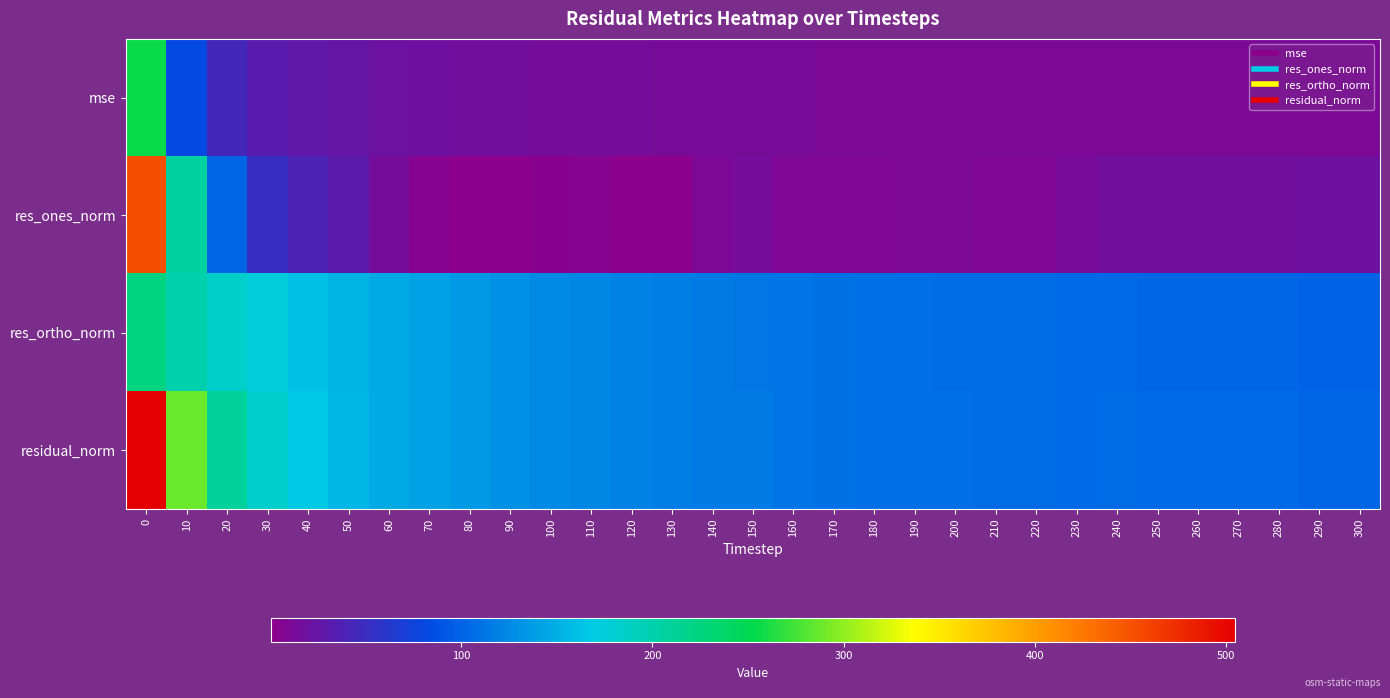

Rank the series by their maximum value, from lowest to highest.

res_ortho_norm, mse, res_ones_norm, residual_norm